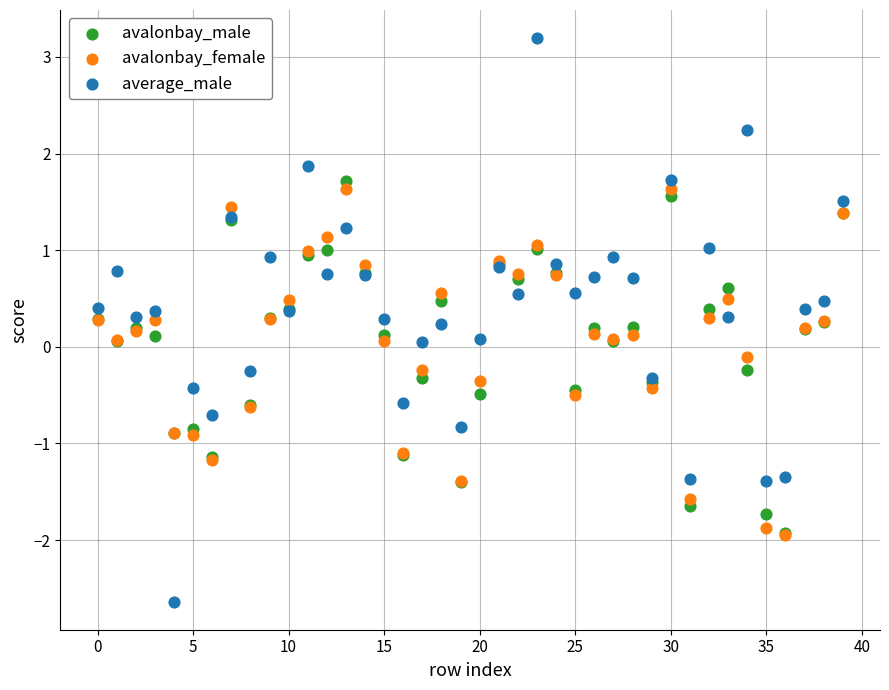

Which series has the largest Y range (max minus min)?

average_male